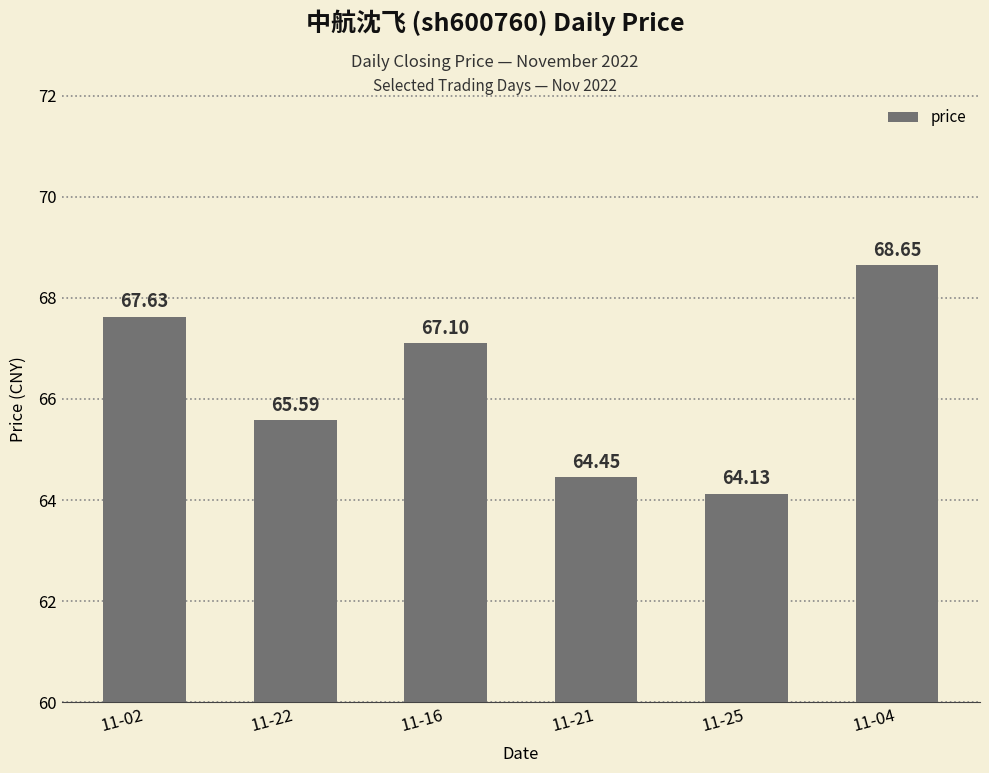

How many data points does each series have?

6